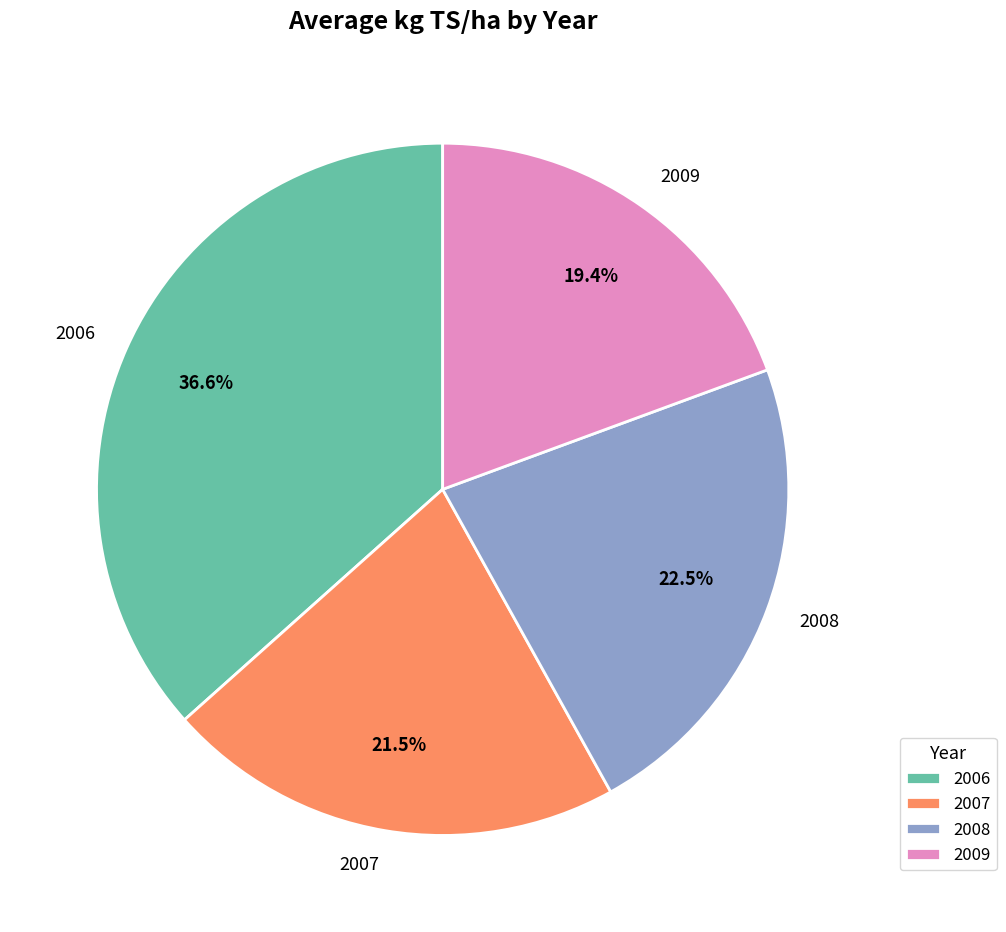

Which category has the smallest portion of the pie?

2009